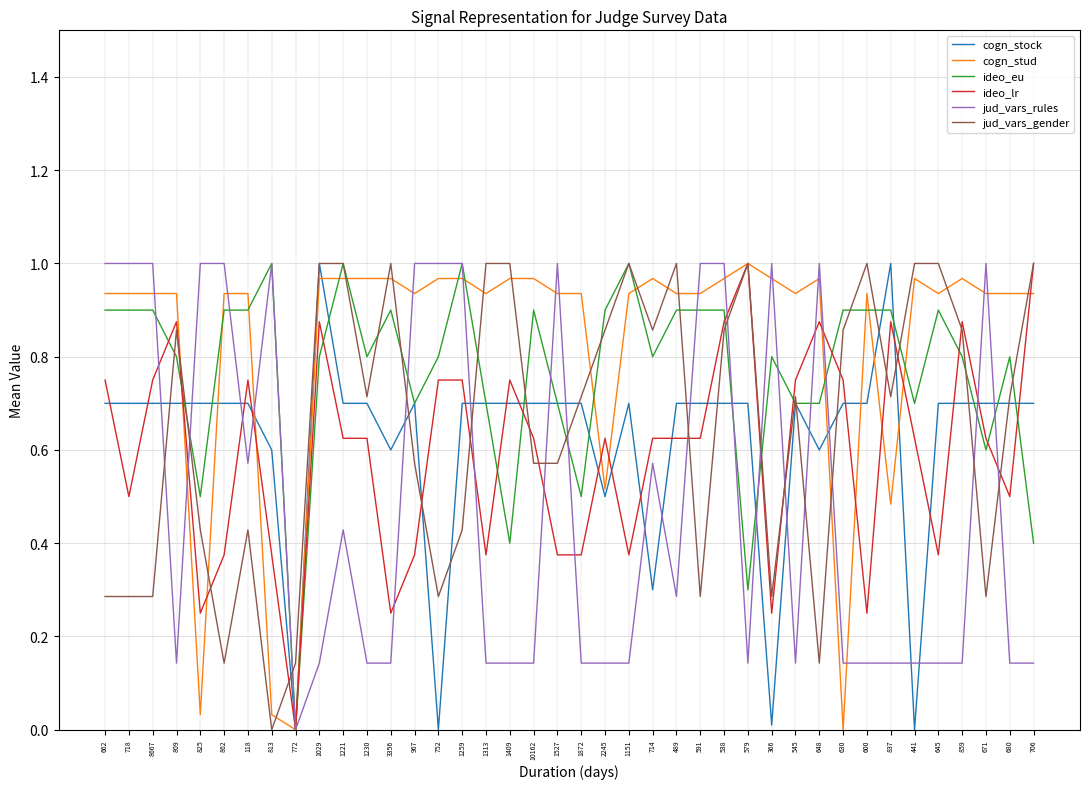

True or false: cogn_stud has a value of 1.0 at 10162.

True